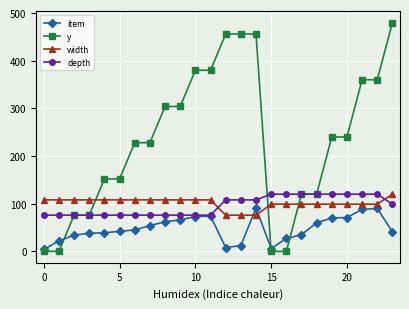

Which series has the largest total across all categories?

y